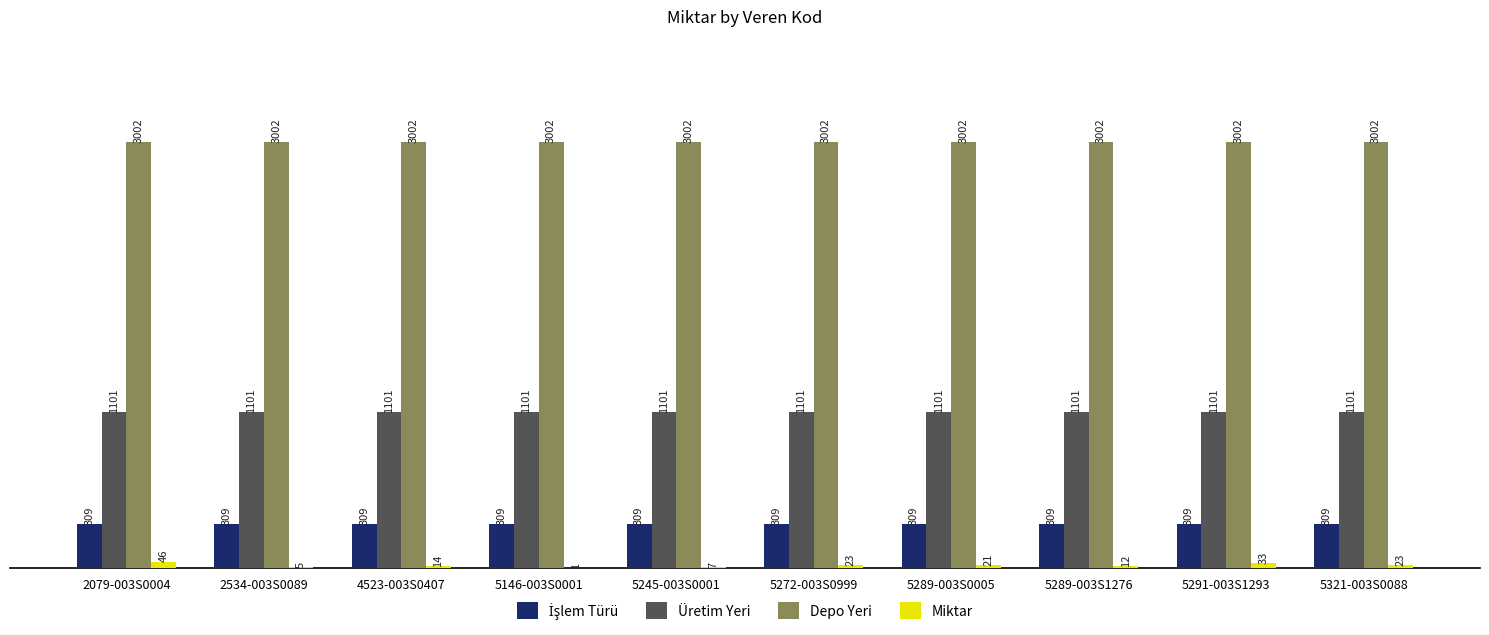

The value of Miktar at 5321-003S0088 is 23. True or false?

True